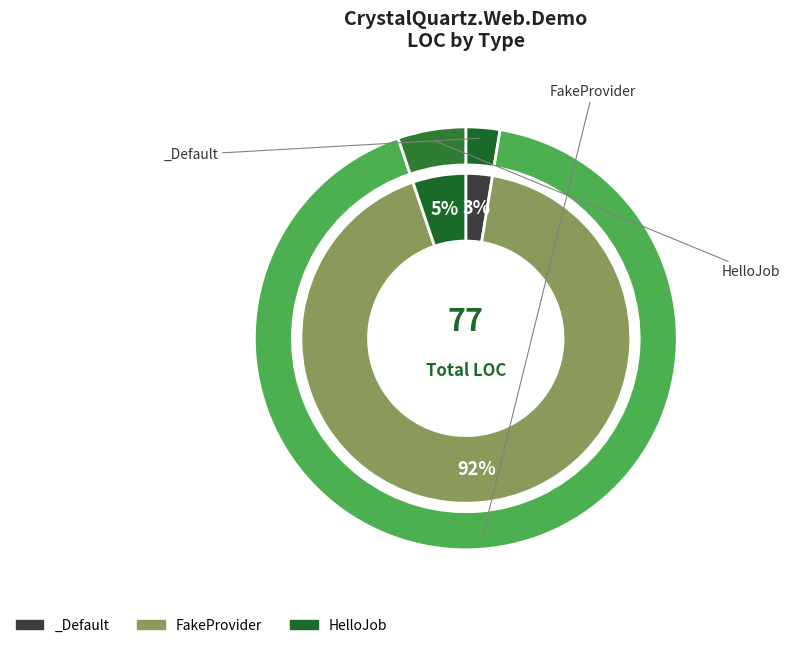

How much of the chart is everything except FakeProvider?

7.8%